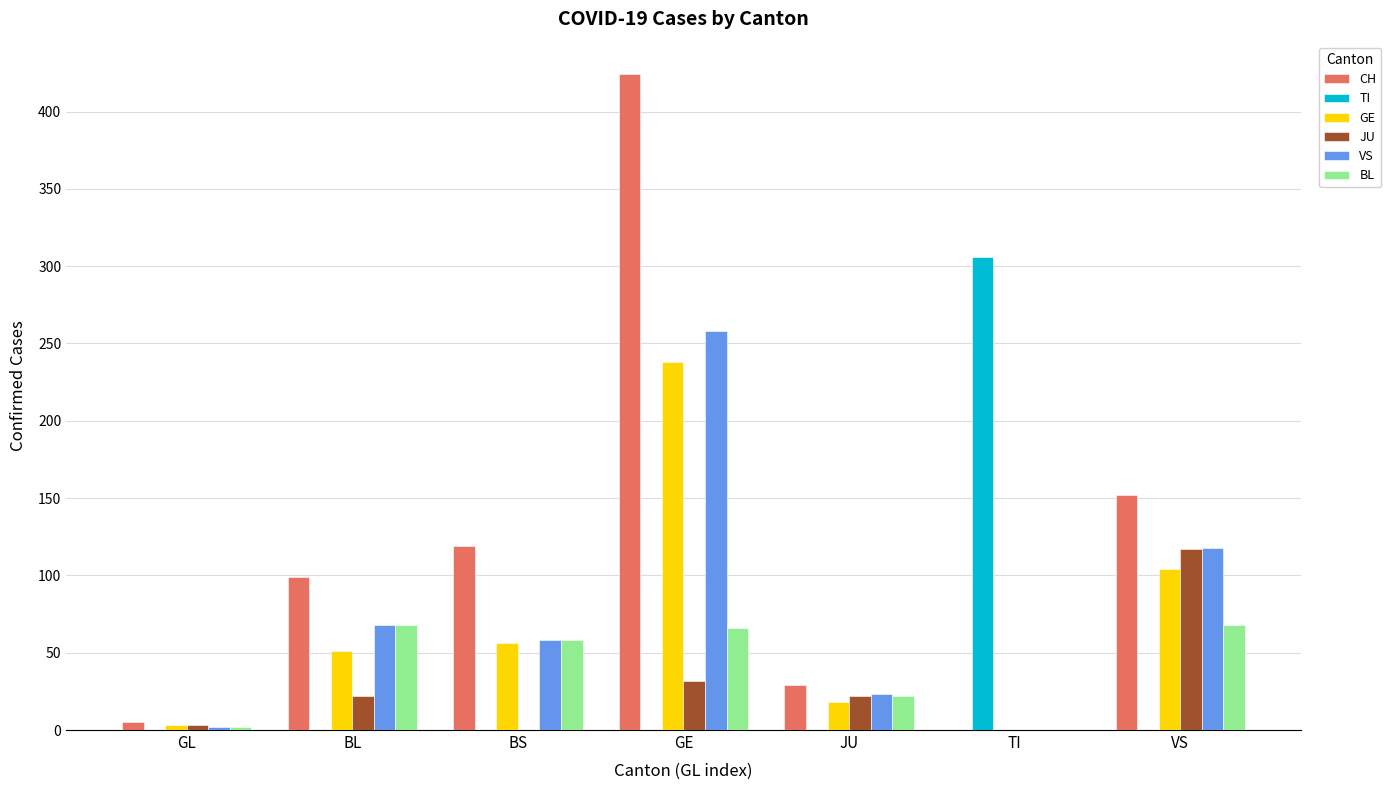

What is the sum of all CH values?

828